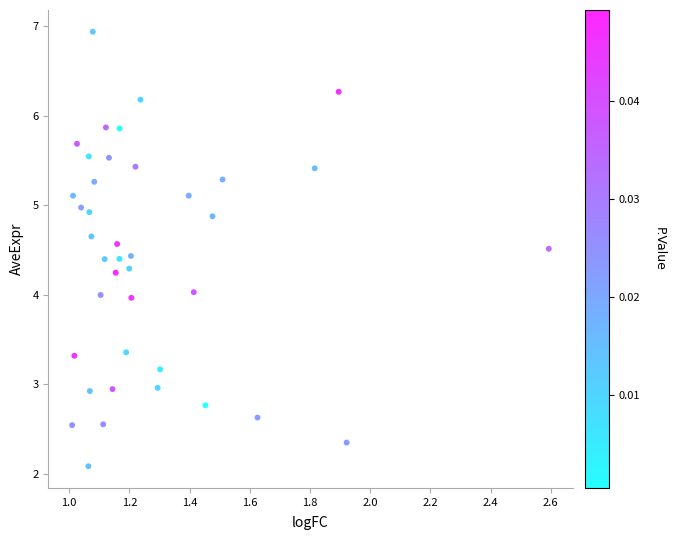

What is the range of Y values (max minus min)?

4.8